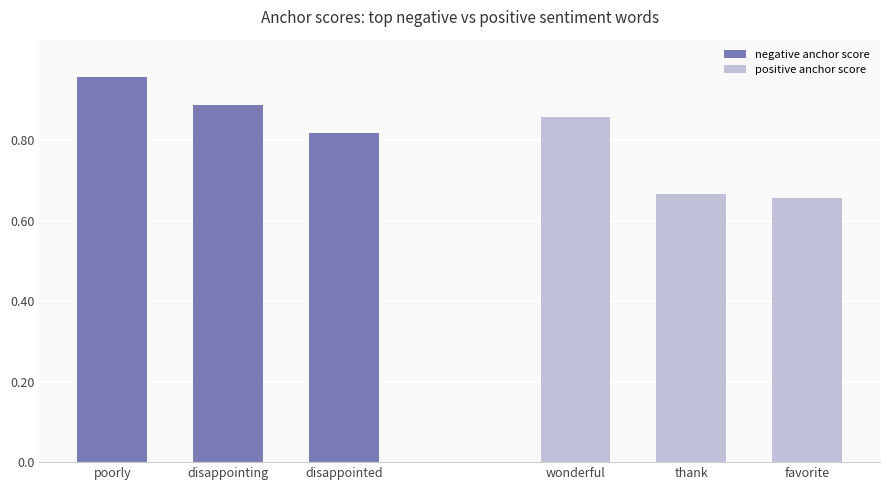

How many bars are there in total?

6